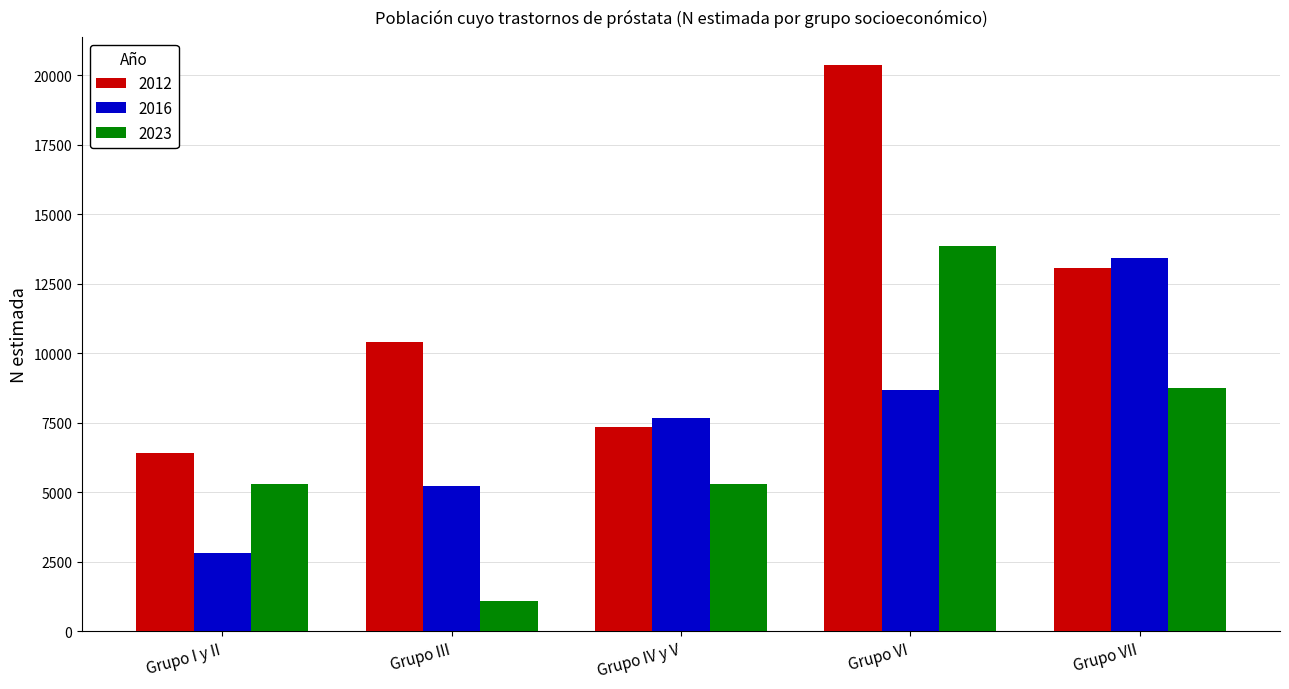

What is the value of the 2023 bar at the 2nd from the left?

1073